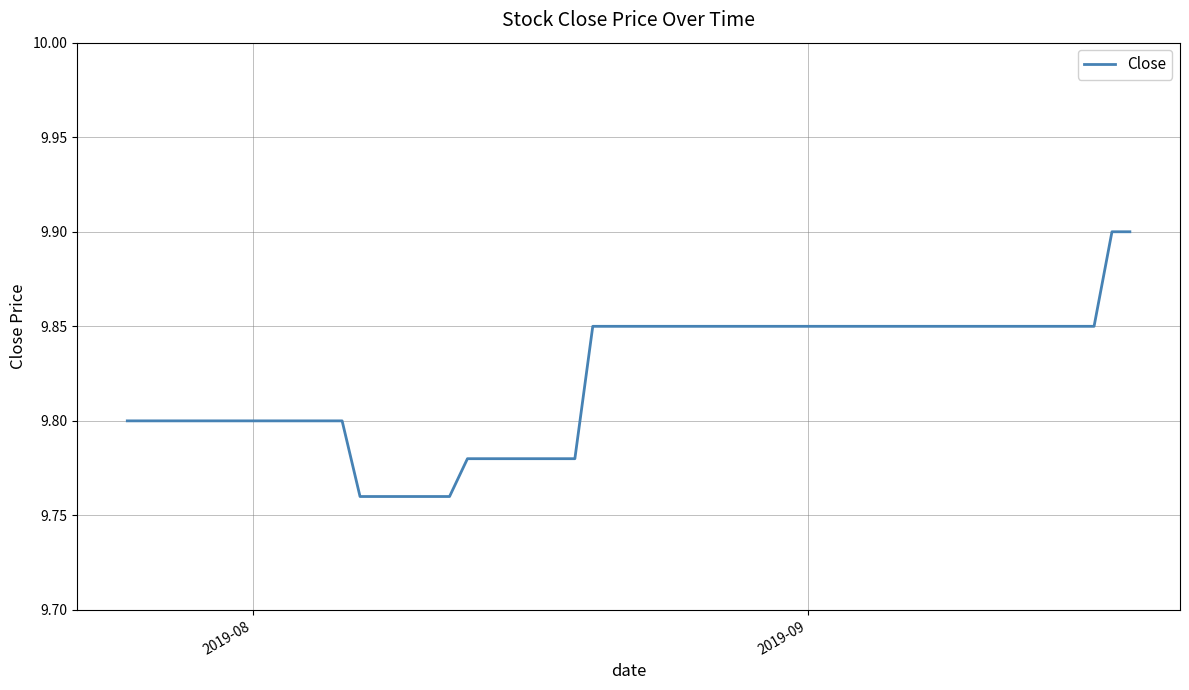

What is the maximum value shown in the chart?

9.9